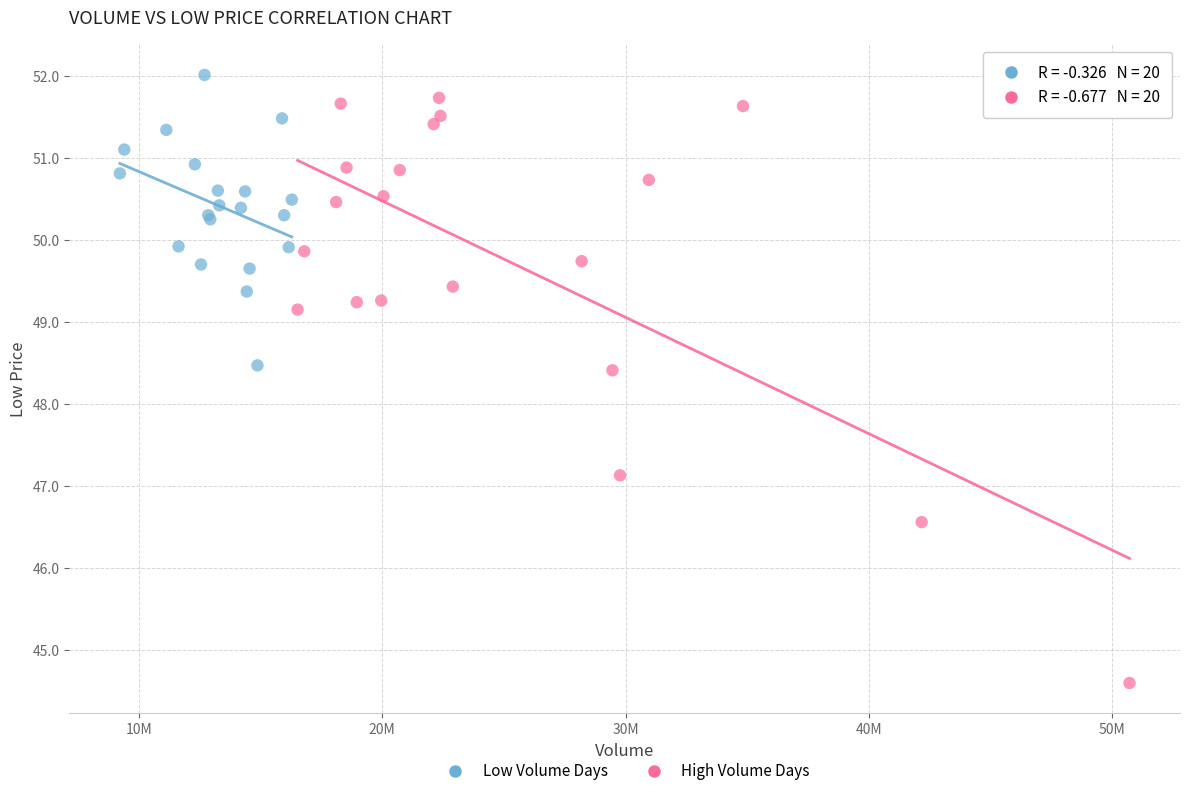

Which series has the largest Y range (max minus min)?

High Volume Days